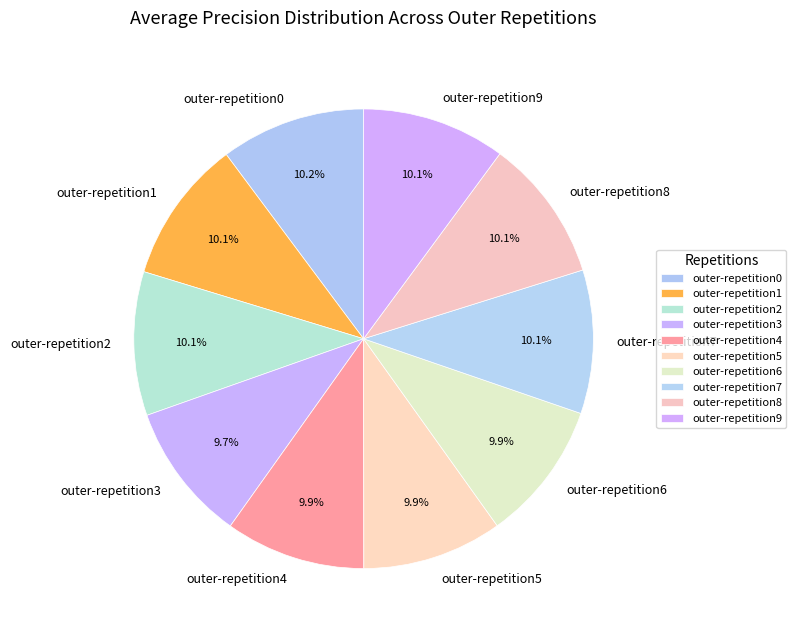

What percentage is NOT represented by outer-repetition8?

89.9%